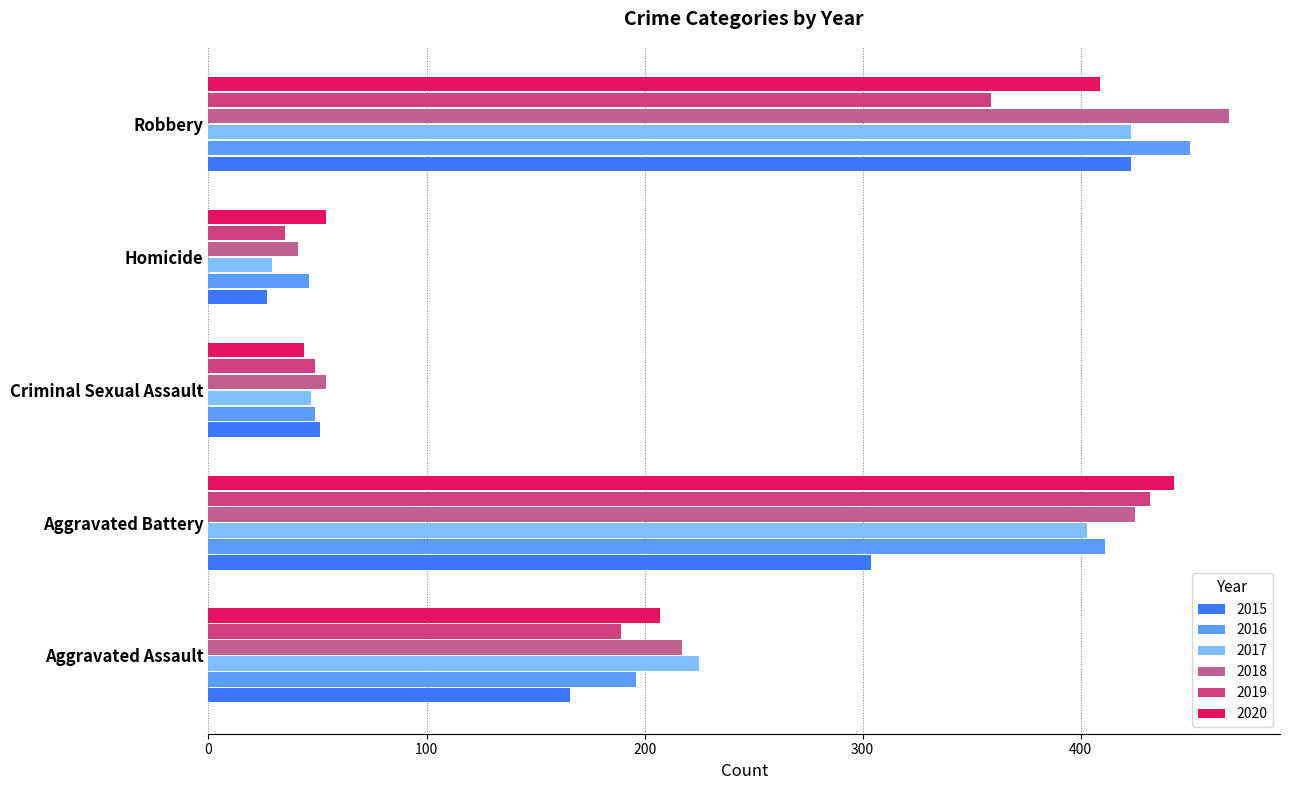

How many data points in 2019 are less than 189?

2